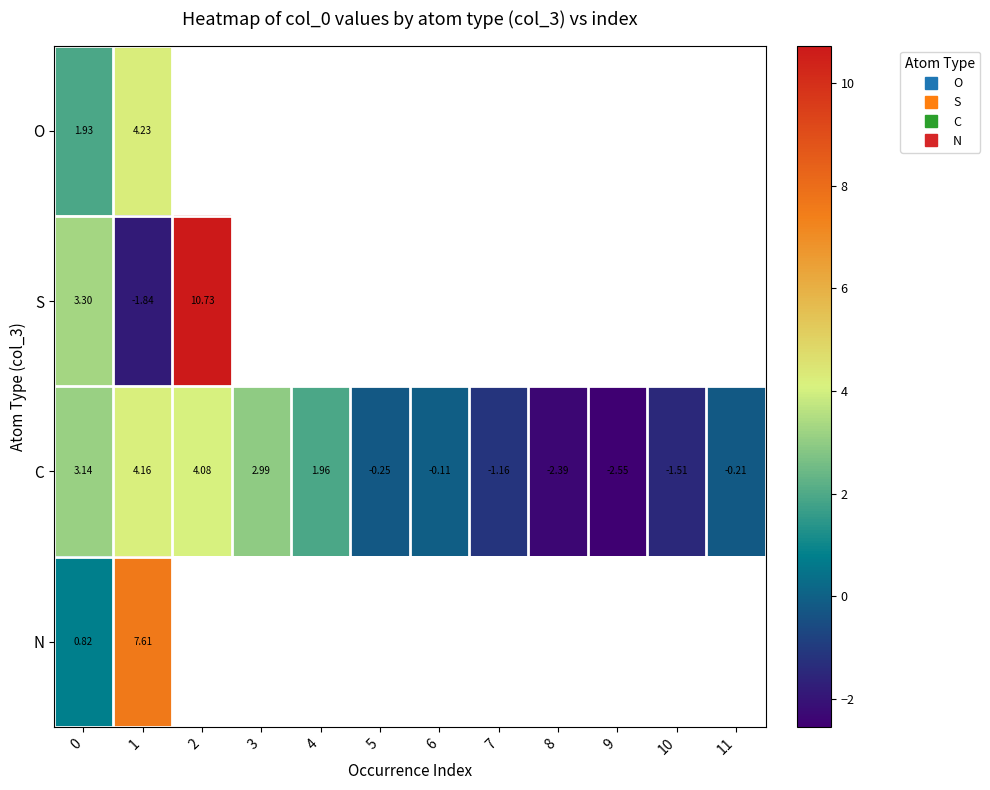

Rank the series by their maximum value, from lowest to highest.

C, O, N, S